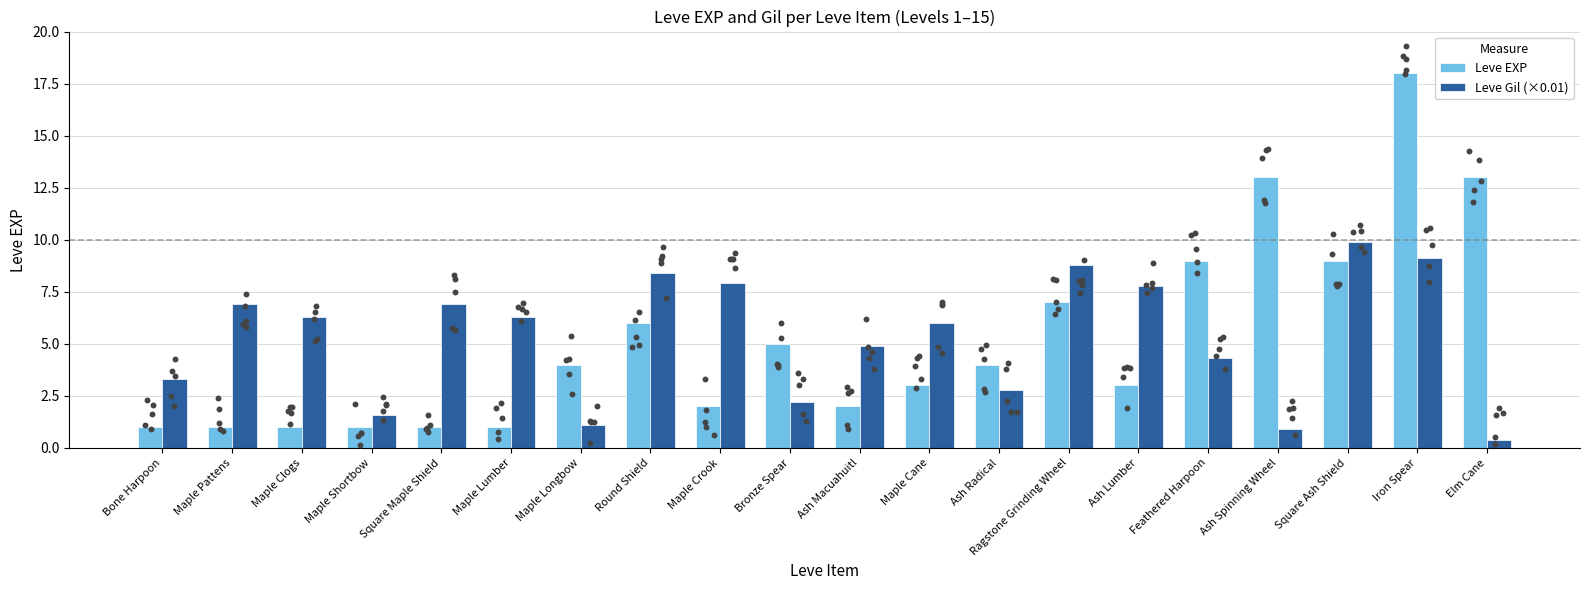

What are all the series names shown in the legend?

Leve EXP, Leve Gil (×0.01)